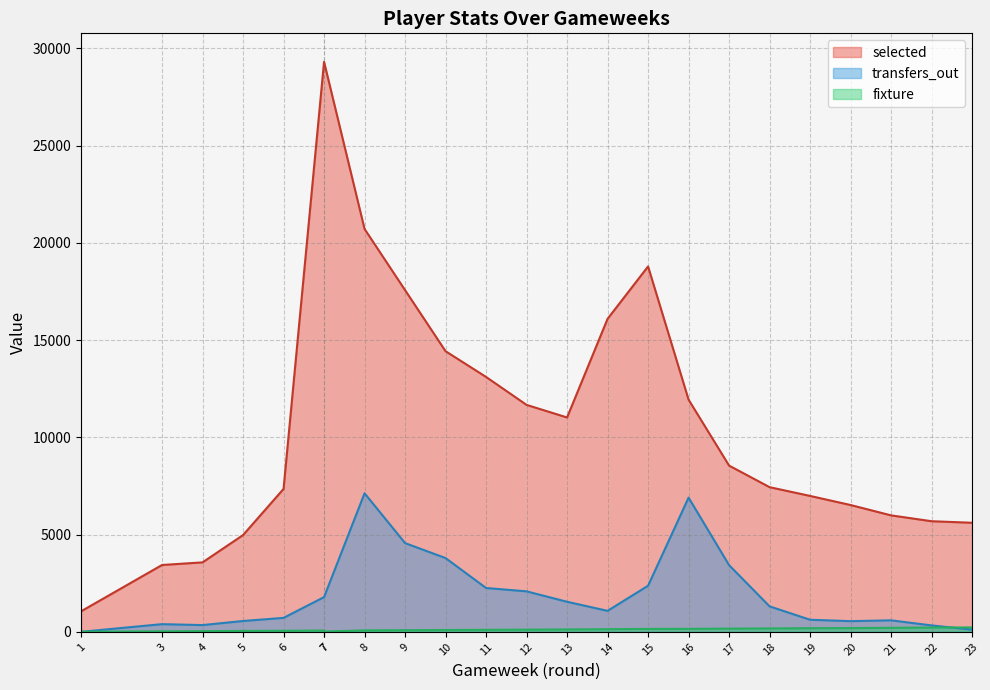

Where is the first local maximum for transfers_out?

3